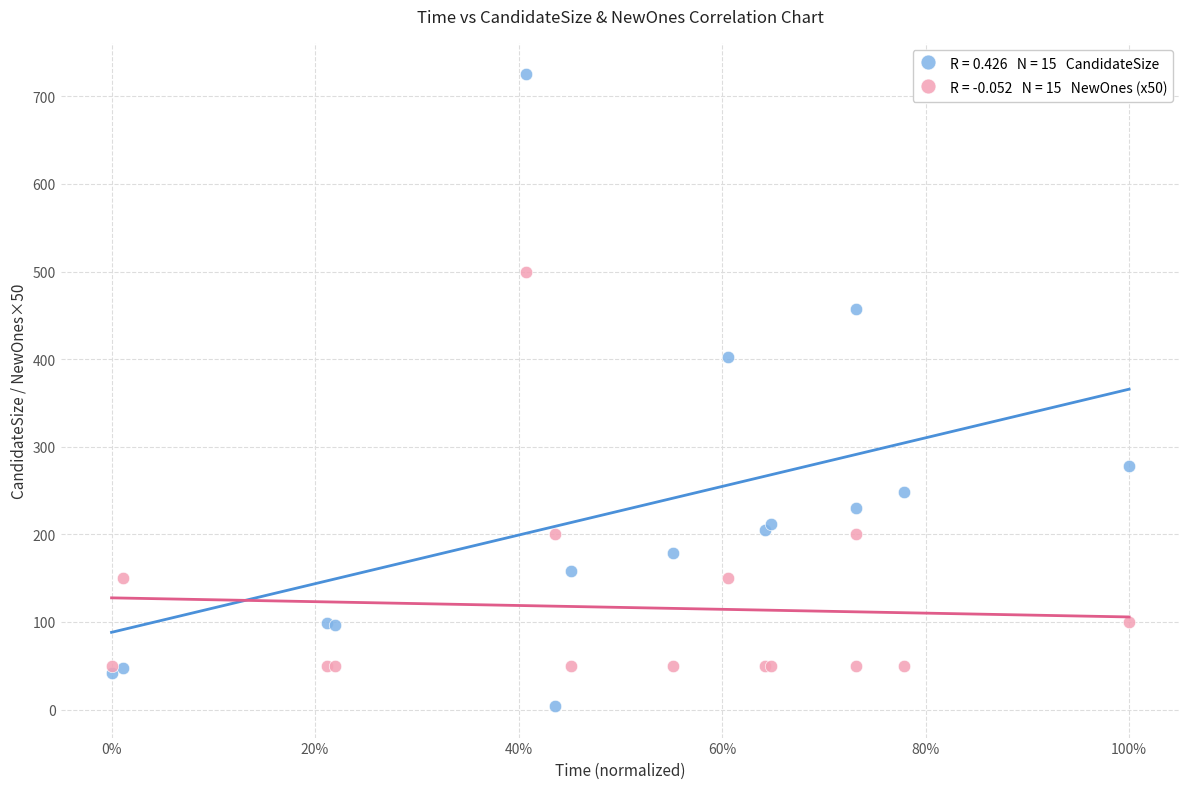

Across all series, what Y value is closest to 364?

402